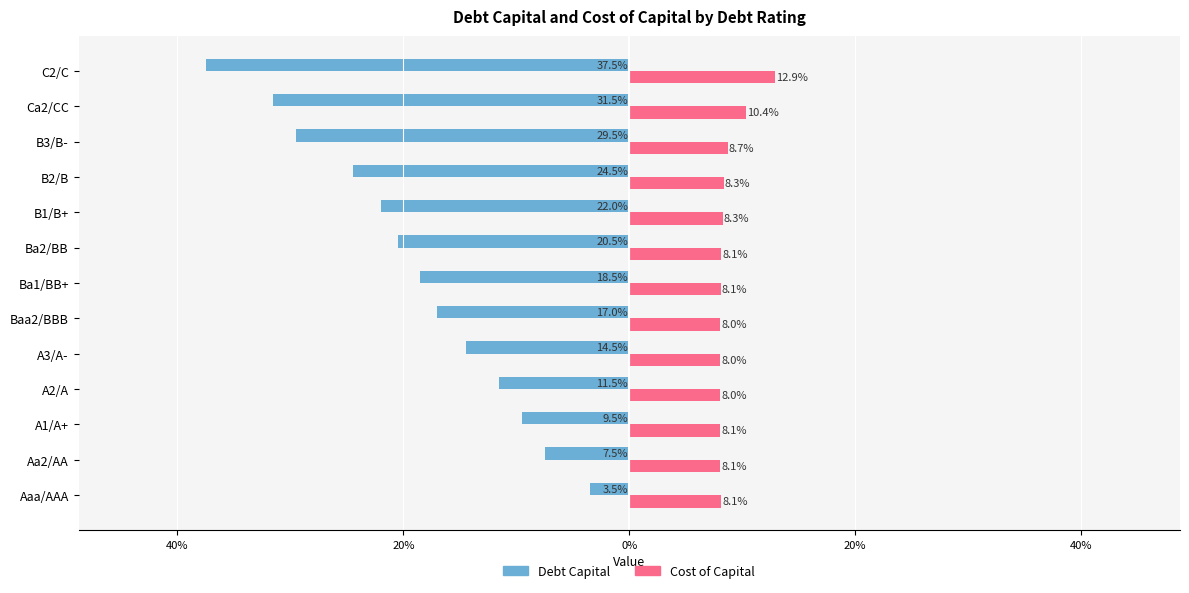

What are all the series names shown in the legend?

Debt Capital, Cost of Capital